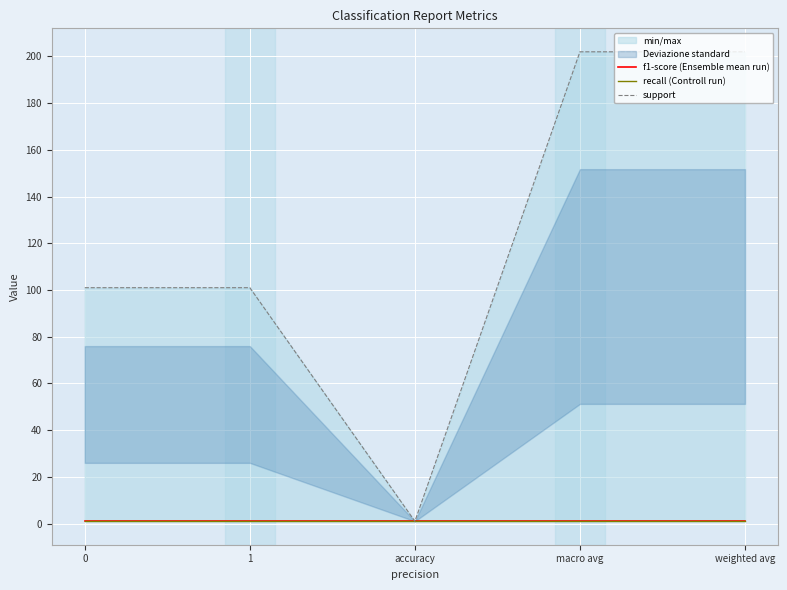

At 0, list the series in order from largest to smallest.

support, f1-score (Ensemble mean run), recall (Controll run)